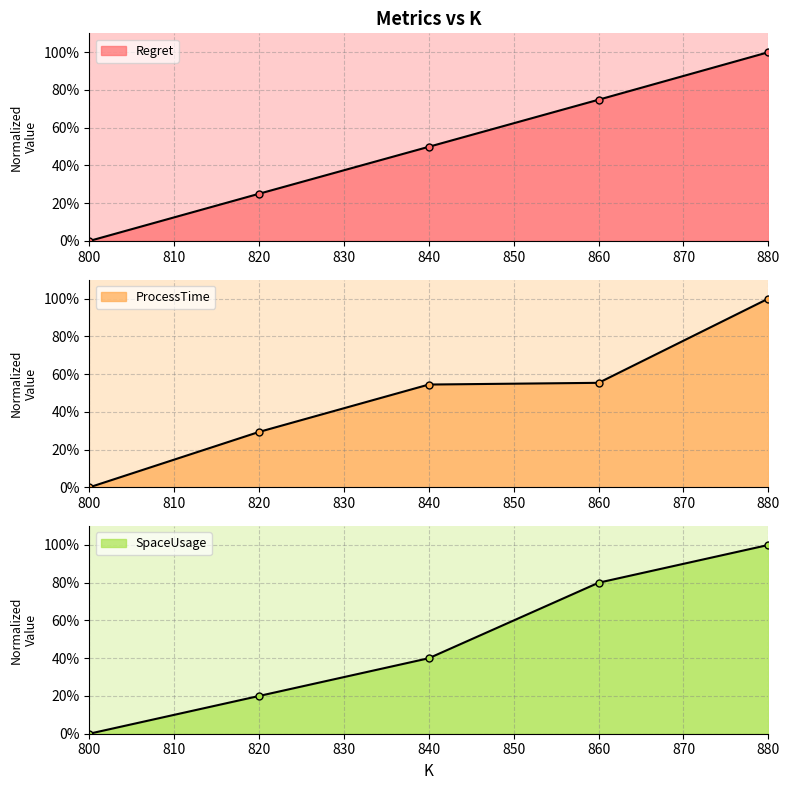

What is the spread (max minus min) of values at 860?

24.6